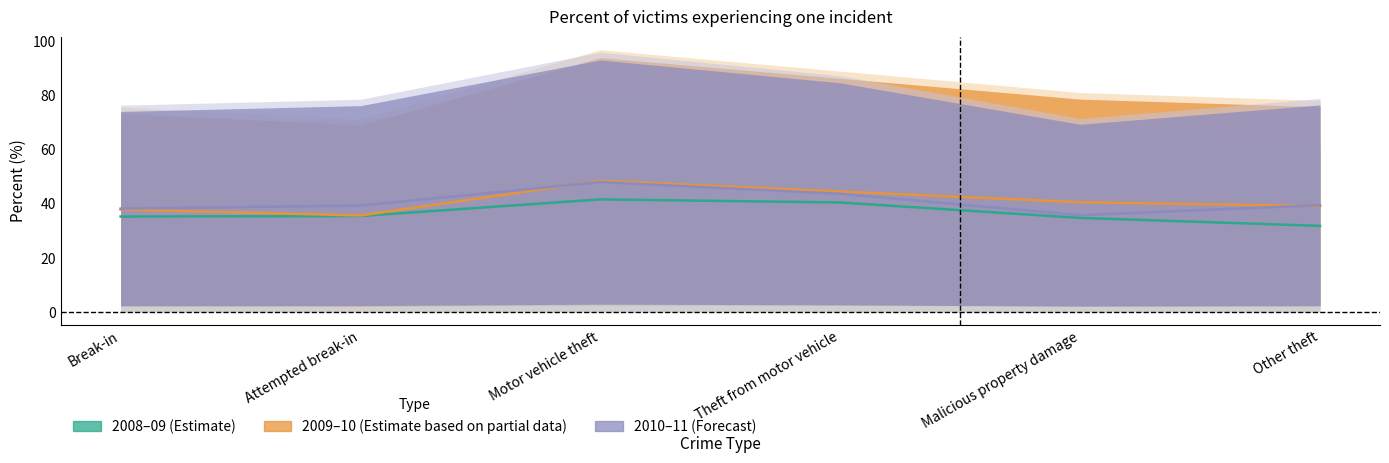

What is the label of the 4th point from the left?

Theft from motor vehicle